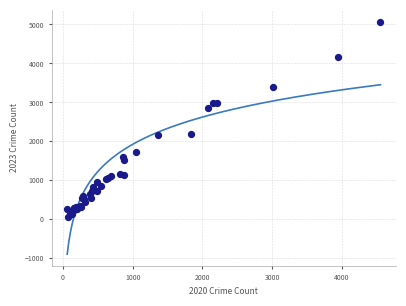

What Y value in the scatter plot is closest to 2573?

2861